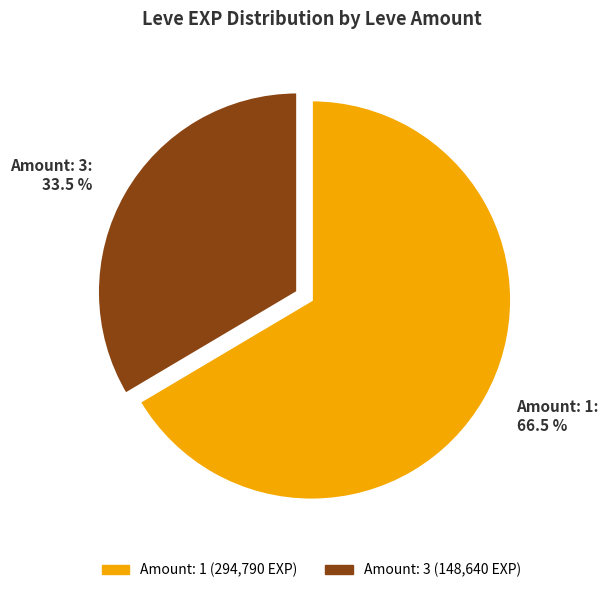

Approximately how many times larger is the value at Amount: 3: 33.5 % compared to Amount: 1: 66.5 %?

0.5